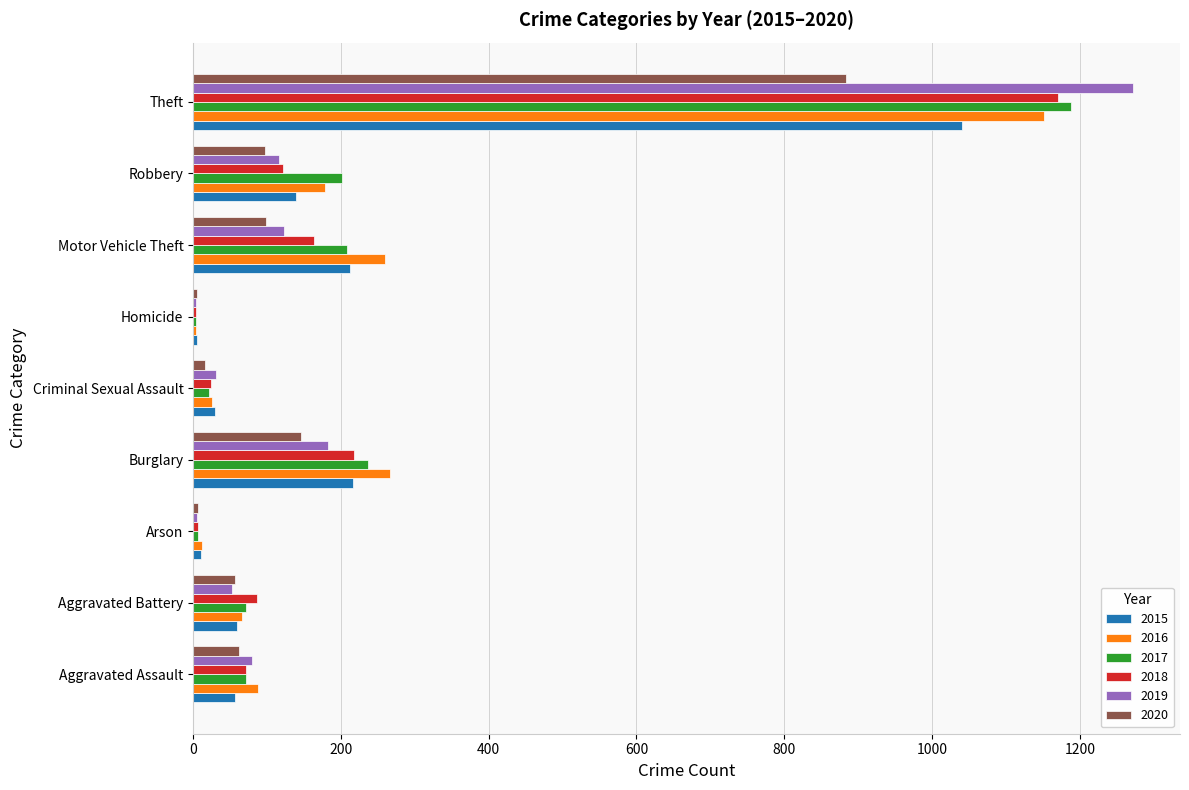

Read the 2020 value at Burglary.

146